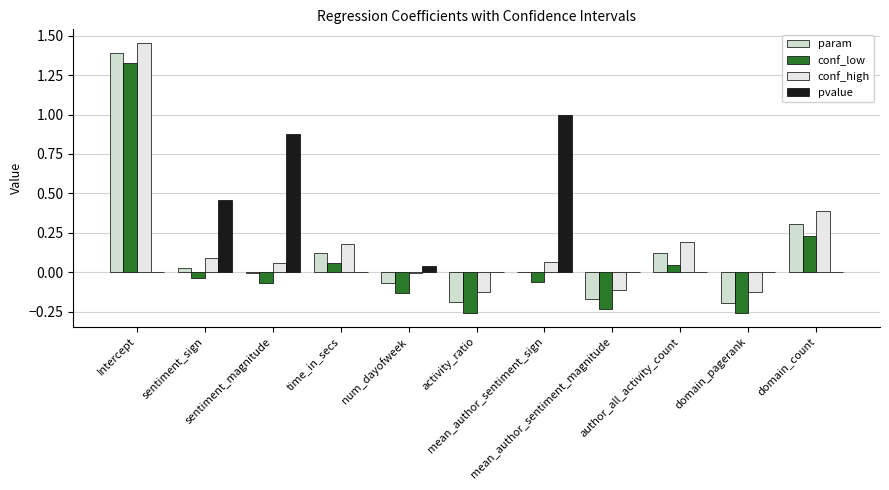

How many categories are shown in the chart?

11